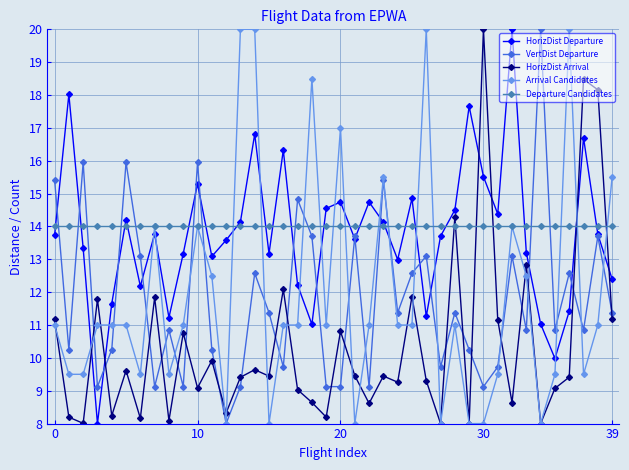

Is this an area chart (filled region under the line)?

No